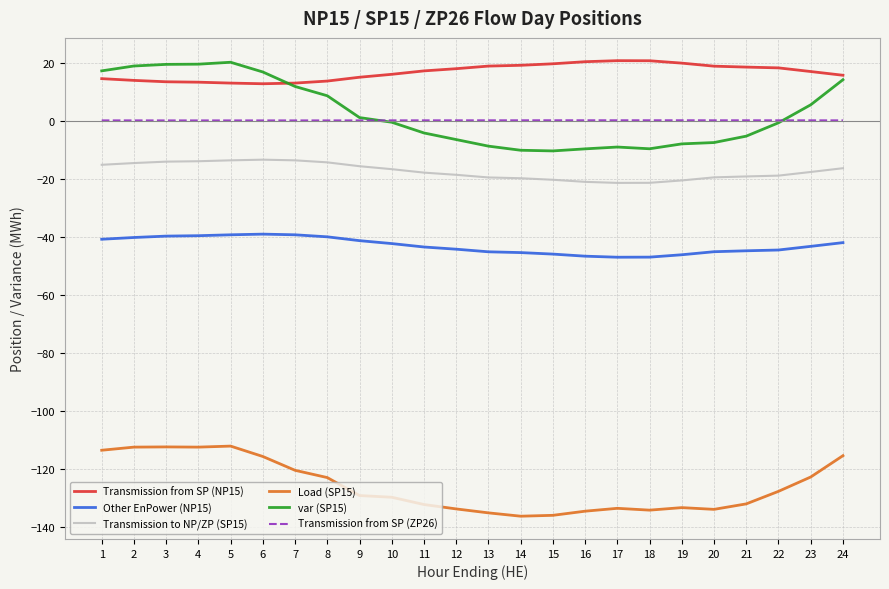

What is the minimum value shown in the chart?

-136.3